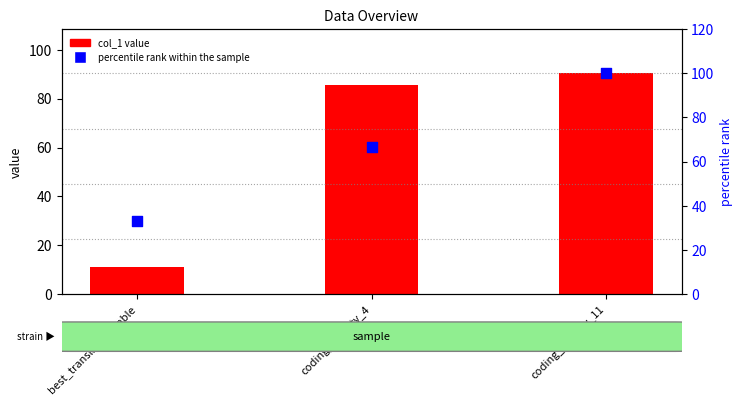

Which series reaches the minimum Y coordinate?

col_1 value